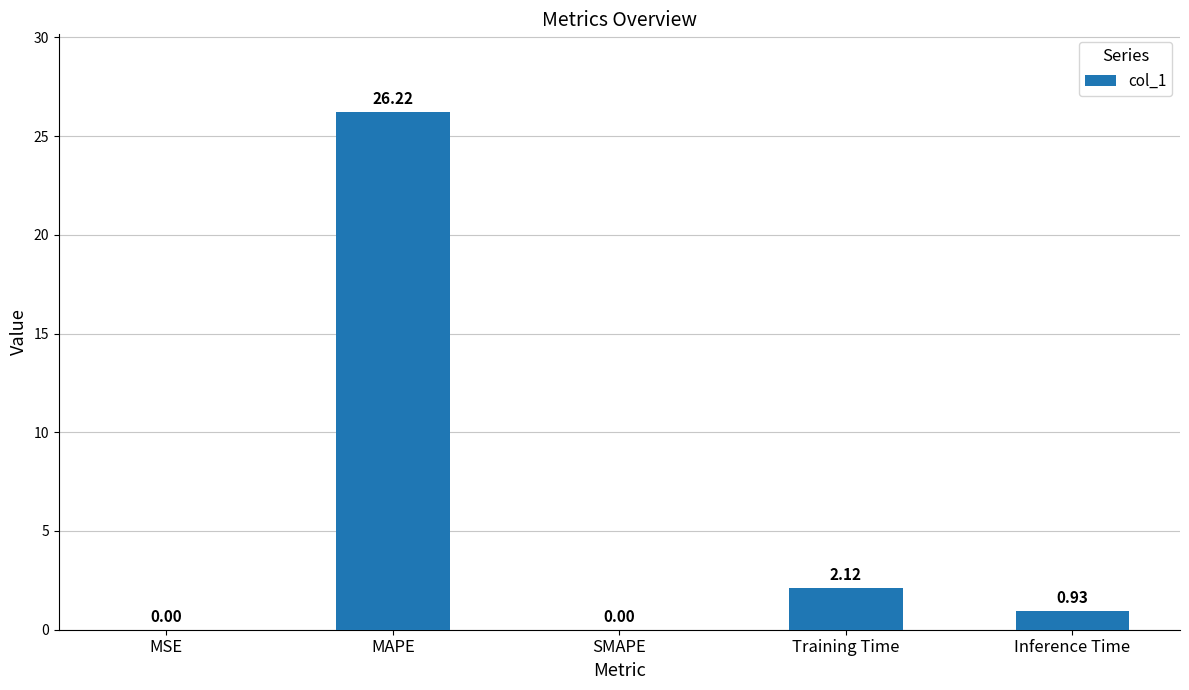

Which has a higher value, Inference Time or SMAPE?

Inference Time